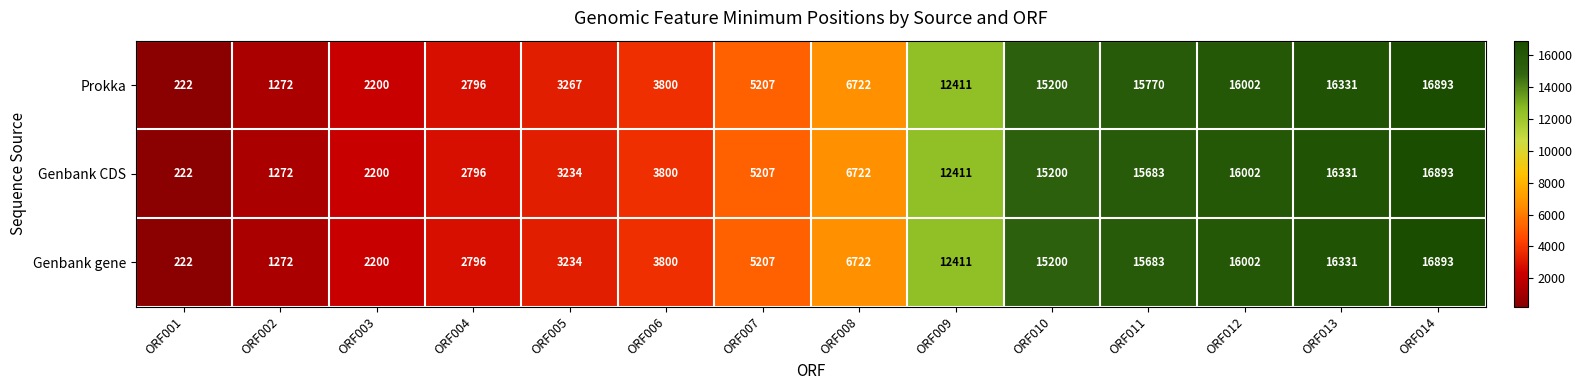

At how many categories does at least one series exceed 10462?

6